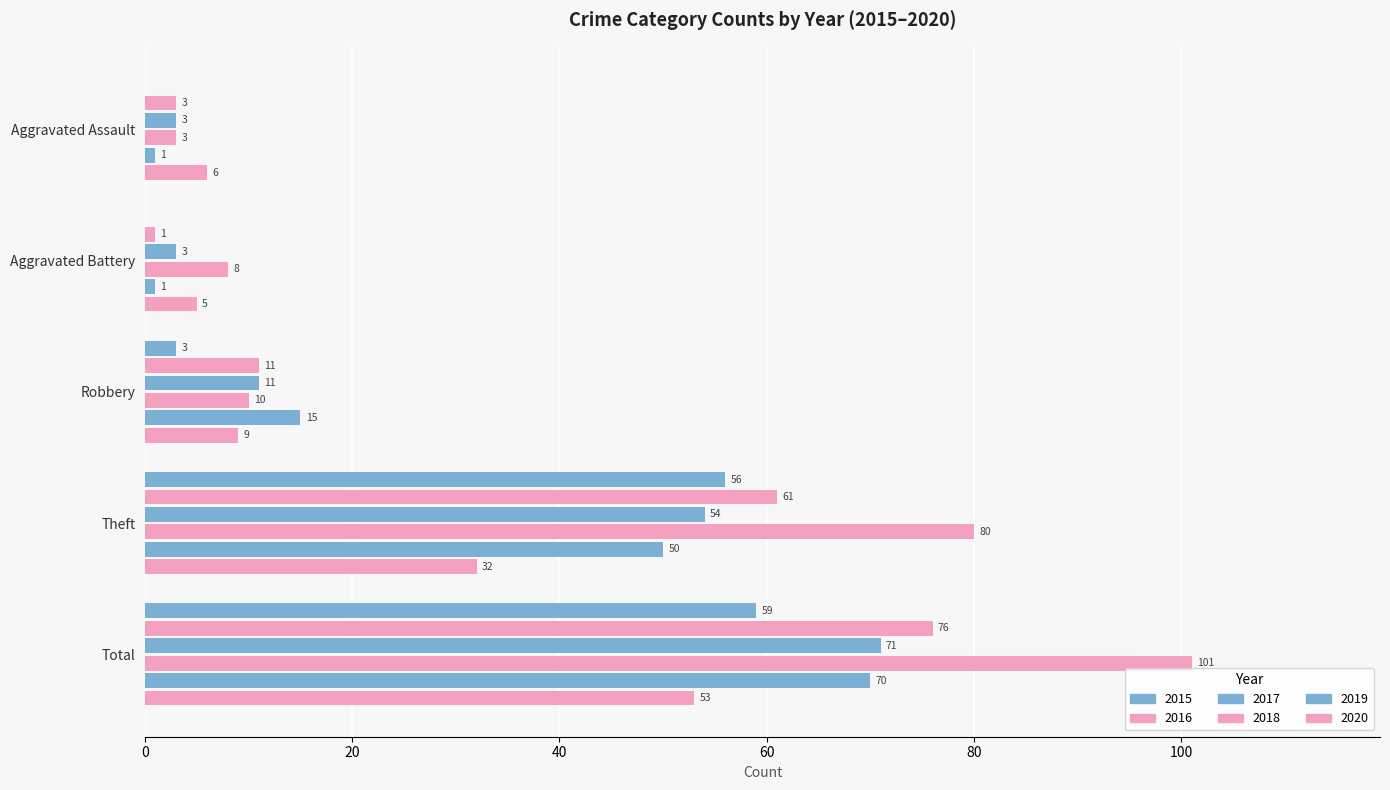

How many distinct data groups are displayed?

6